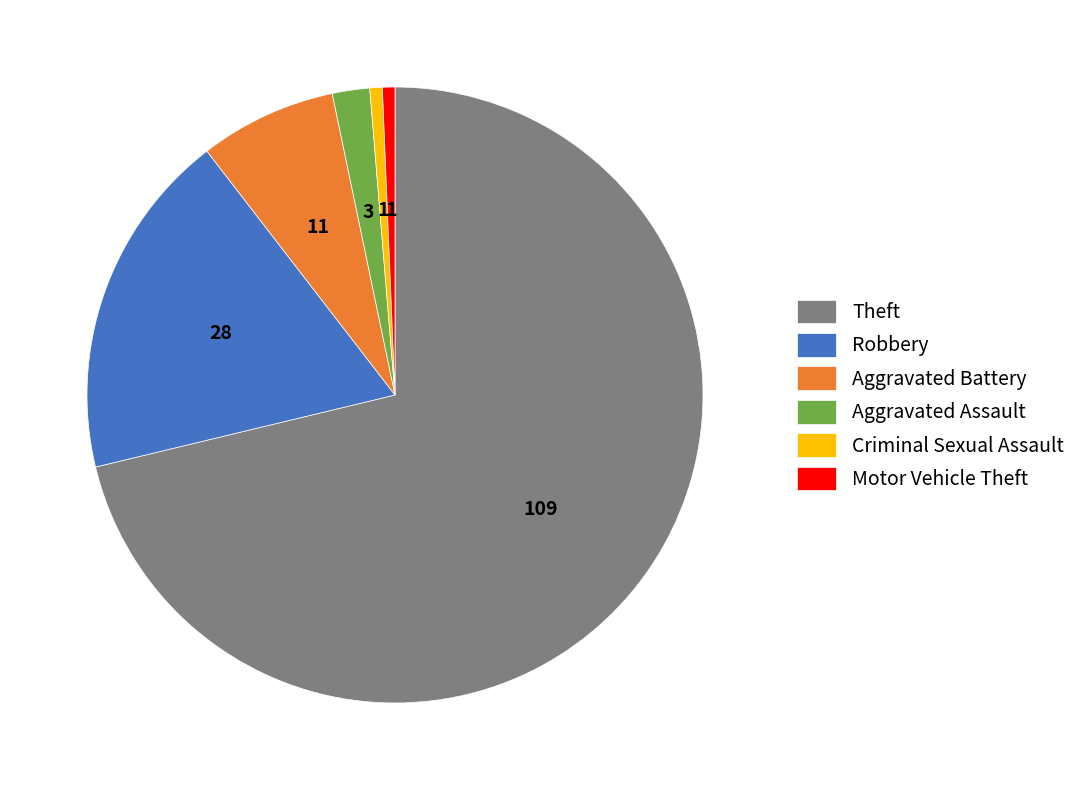

How many slices are in this pie chart?

6